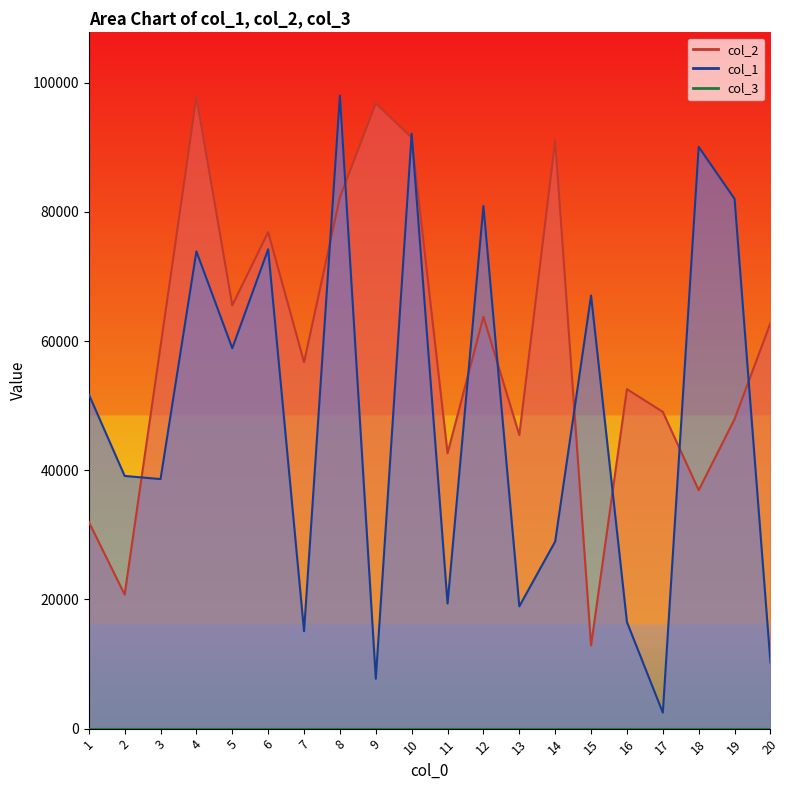

True or false: col_1 has a value of 58890 at 5.

True